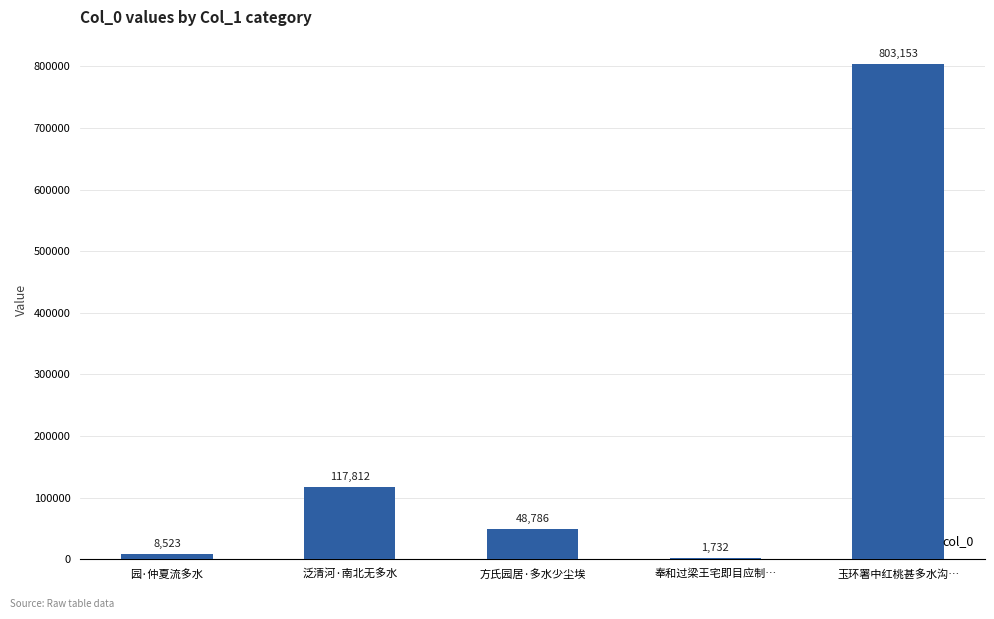

What is the approximate value at 玉环署中红桃甚多水沟…, to the nearest 100?

803200